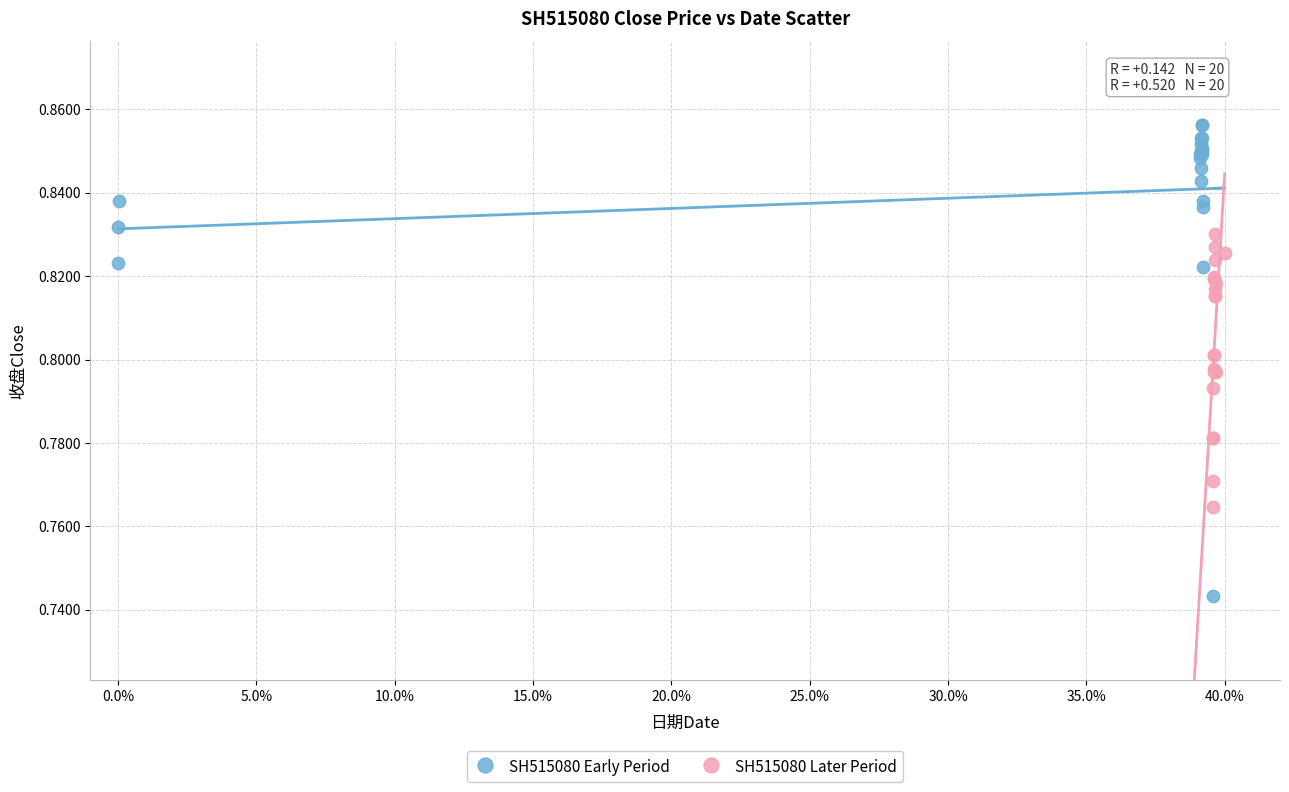

What are all the series names shown in the legend?

SH515080 Early Period, SH515080 Later Period